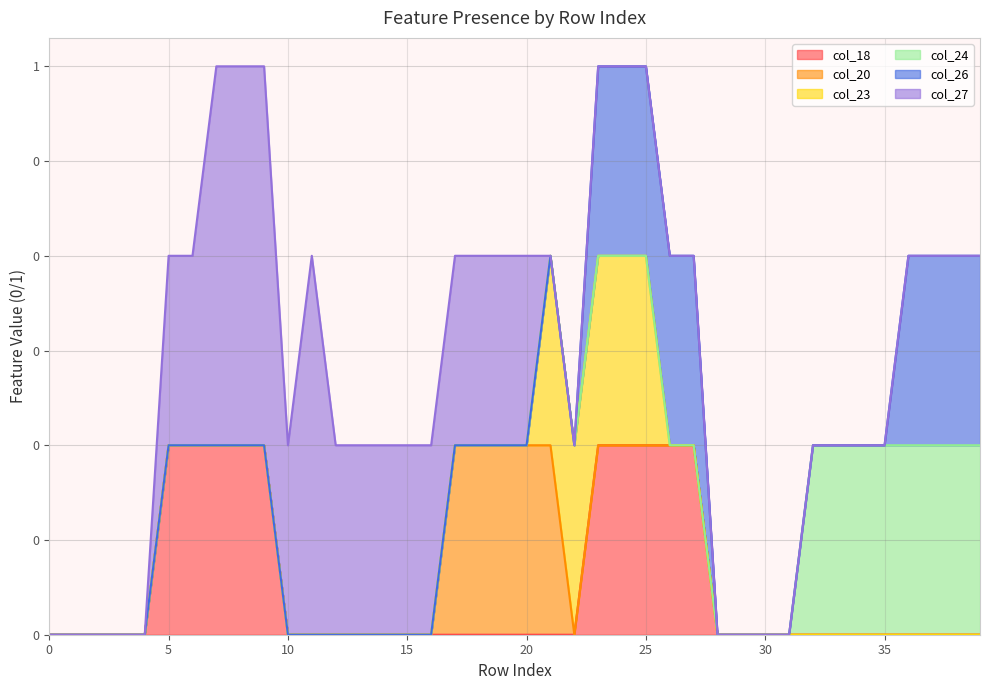

How many distinct data groups are displayed?

6